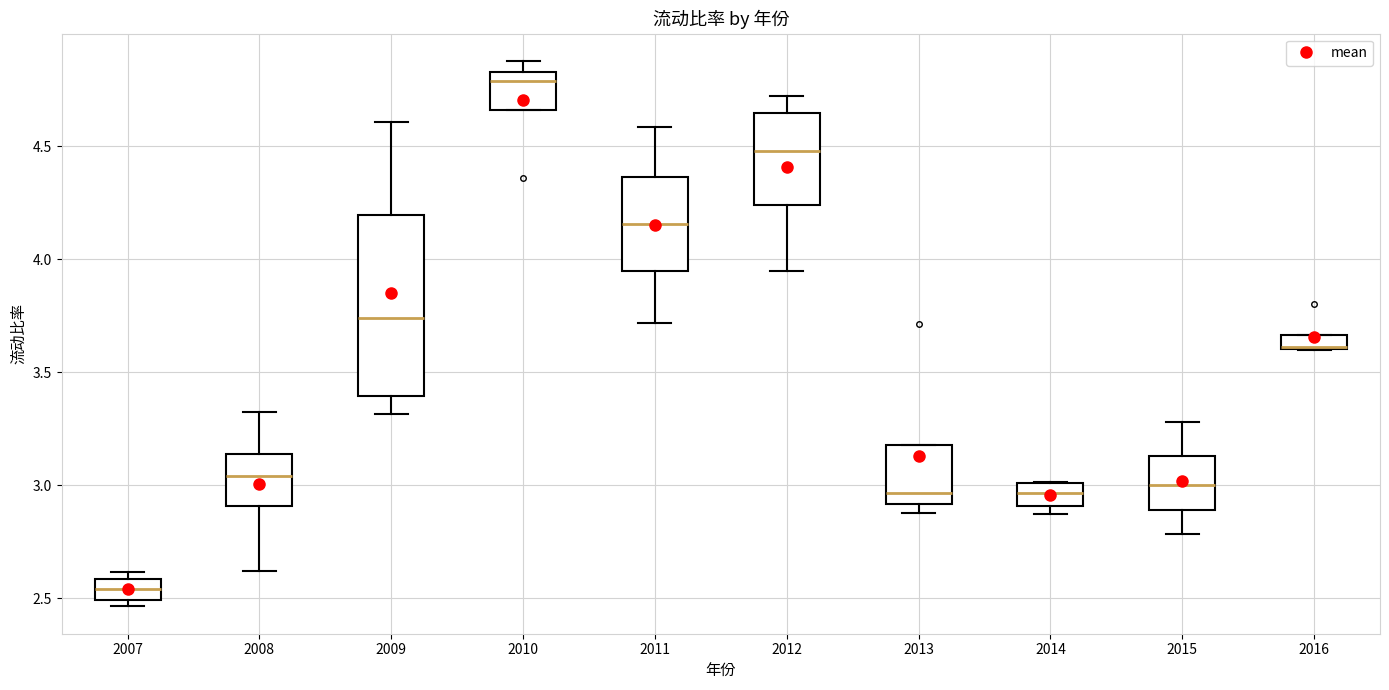

Comparing the boxes themselves (not the whiskers), which one is the tallest?

2009